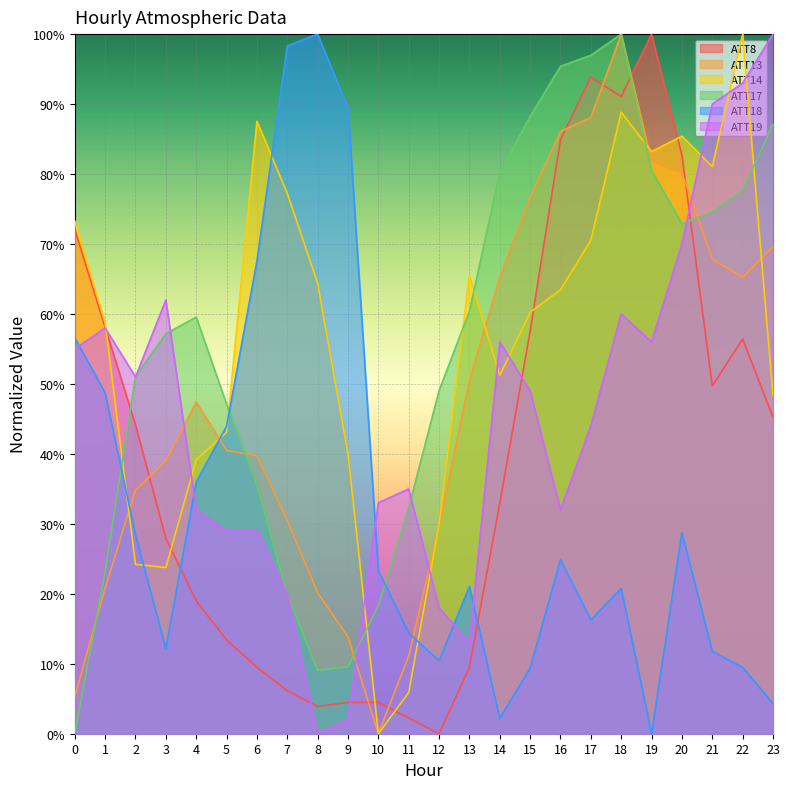

How many intersections are there between ATT19 and ATT8?

5